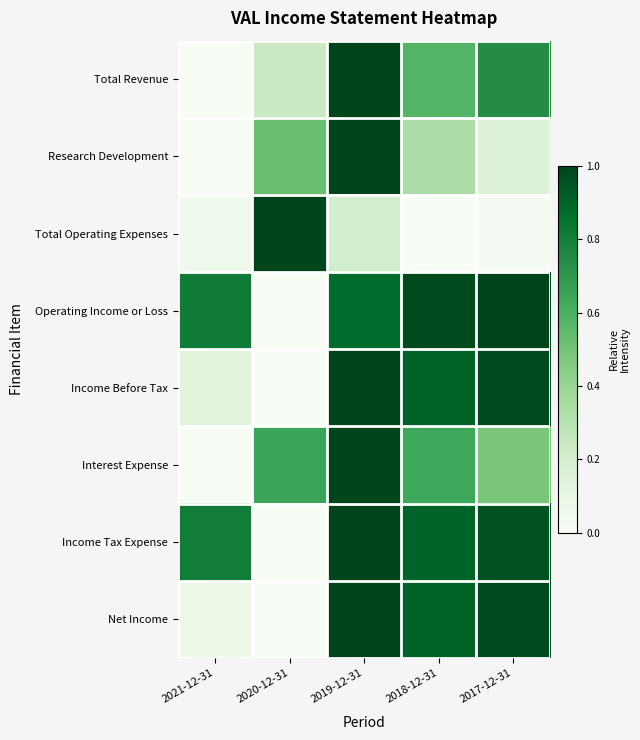

Between 2019-12-31 and 2018-12-31, which series saw the biggest shift?

Research Development